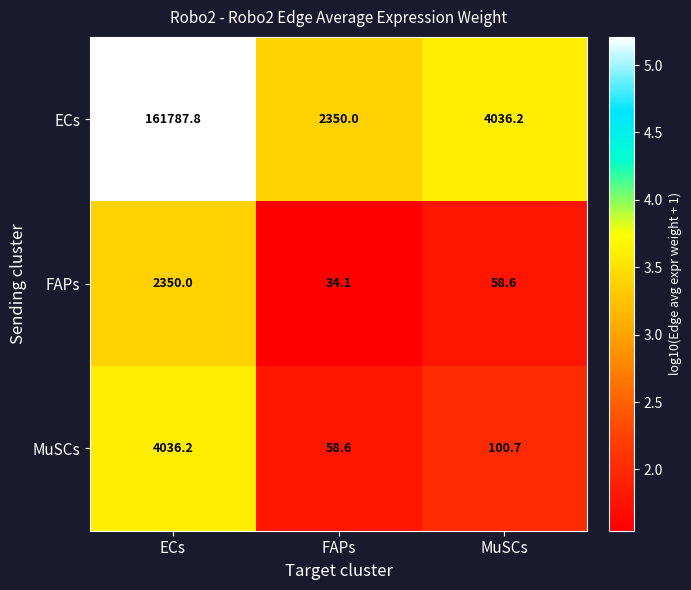

What is the approximate value of MuSCs at FAPs?

58.6